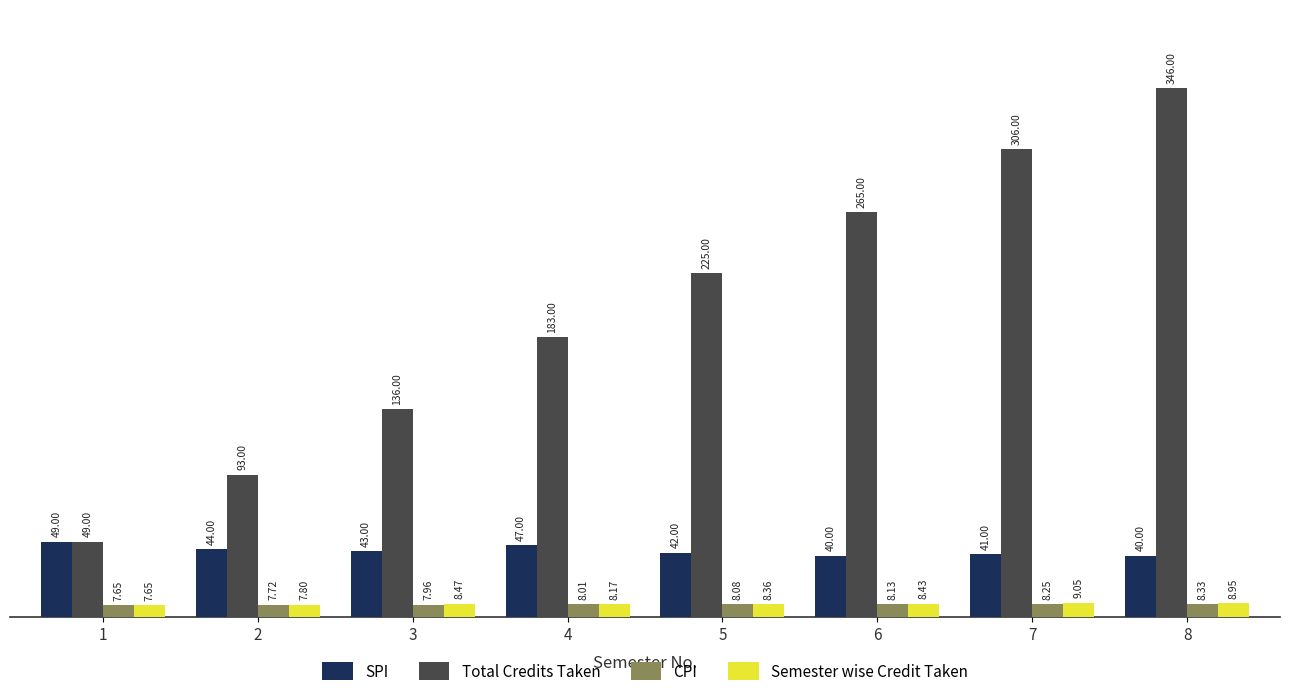

Count the Total Credits Taken values in the range 136 to 306.

5